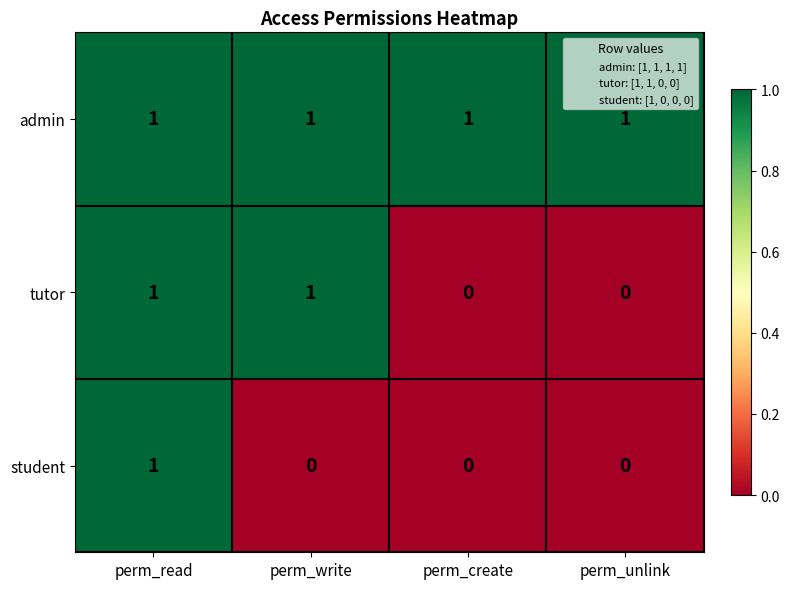

Is it true that tutor equals 1 at perm_unlink?

False